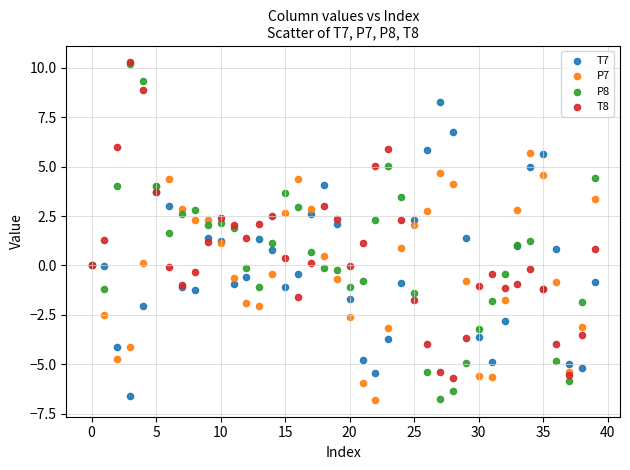

What are all the series names shown in the legend?

T7, P7, P8, T8